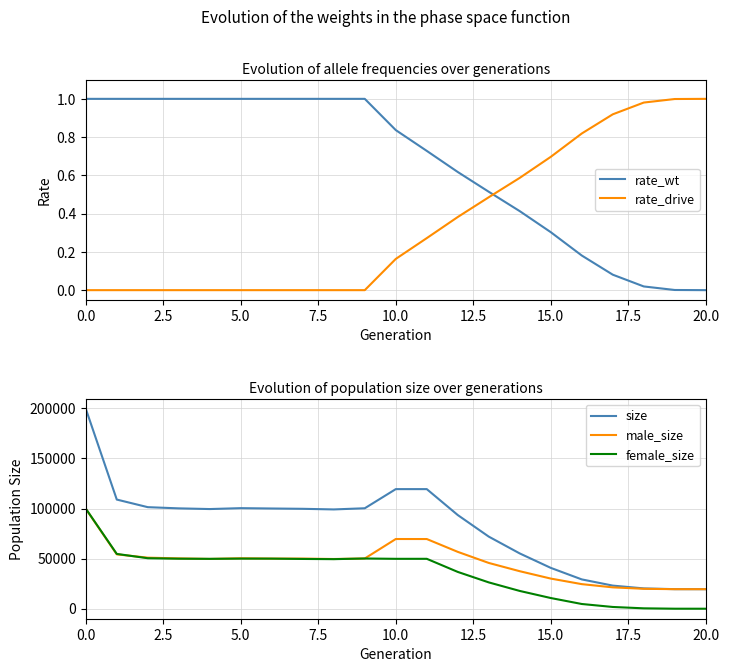

The value of female_size at 17 is 905.5. True or false?

False